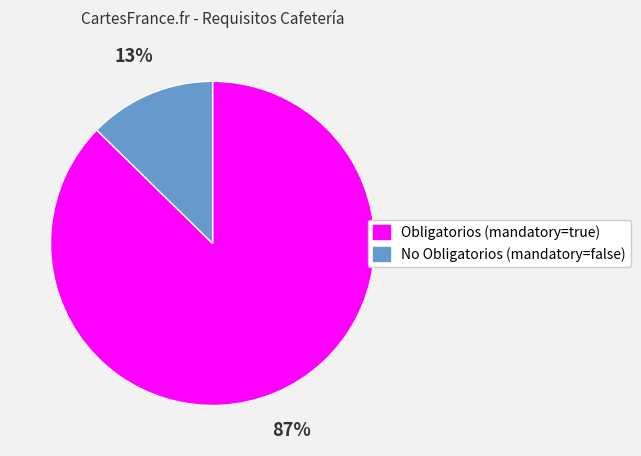

To the nearest percent, what is the average slice percentage?

50%